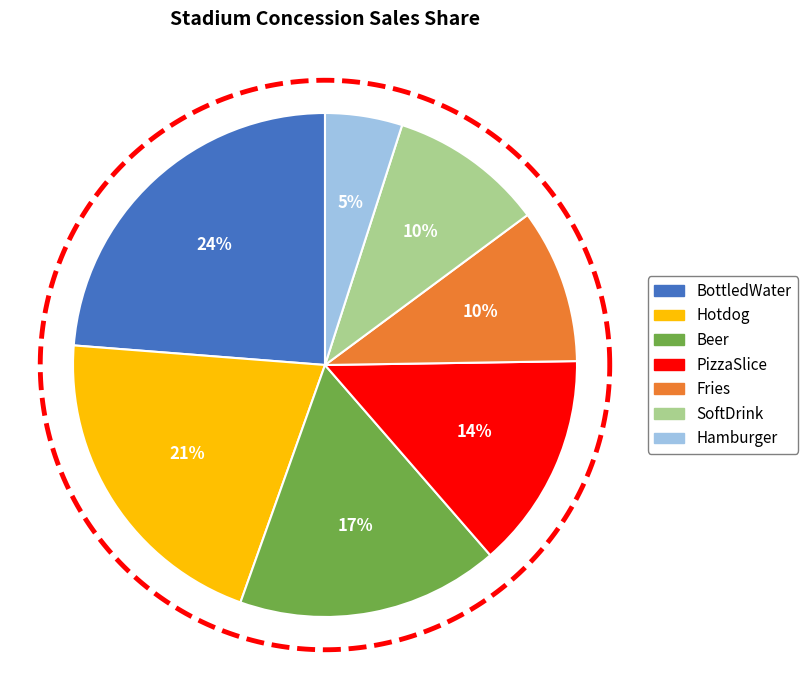

Is there a majority slice in this chart?

No